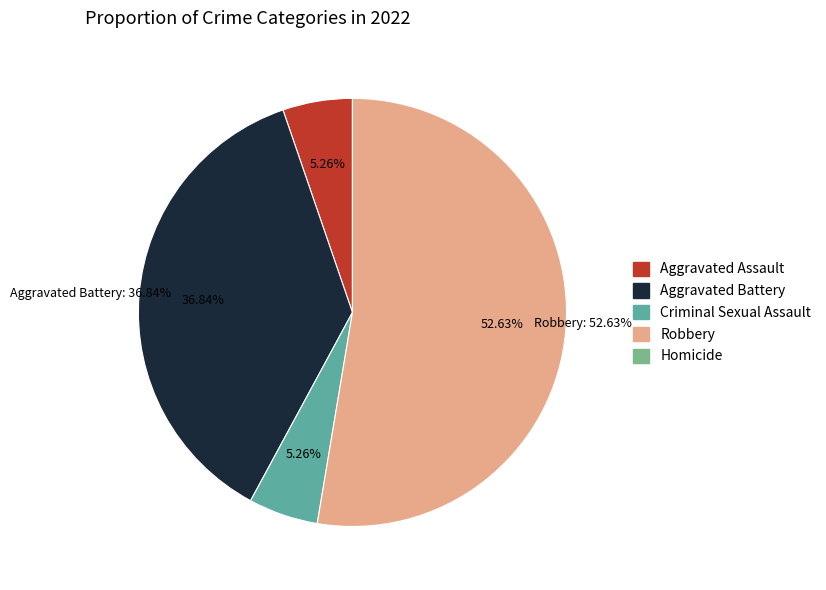

What is the majority slice?

Robbery